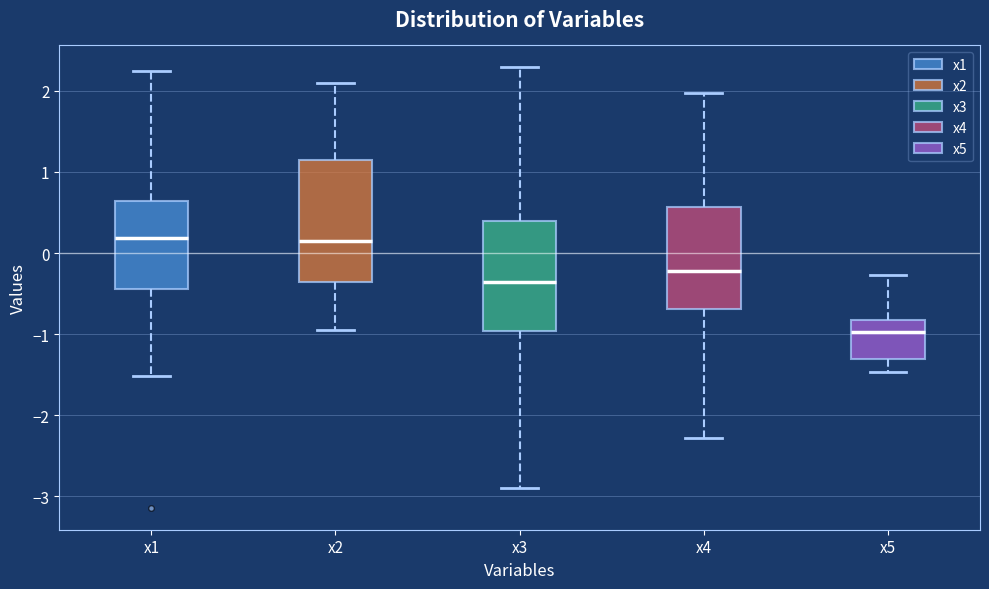

Where is the lower edge of the box for x4 on the y-axis? The values are not printed on the chart, so give them approximately, as read against the axis.

-0.7